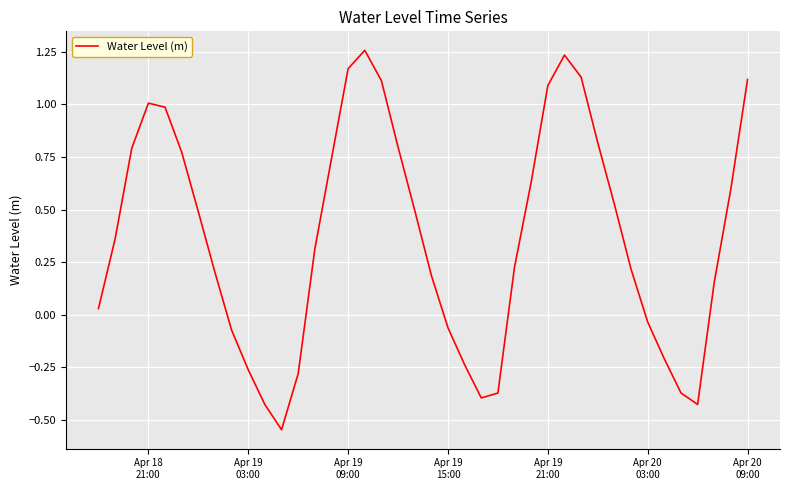

What is the difference between the maximum and minimum values?

1.8